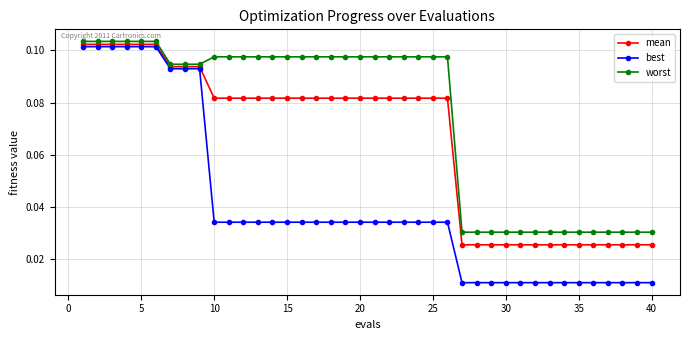

Which series has the largest total across all categories?

worst